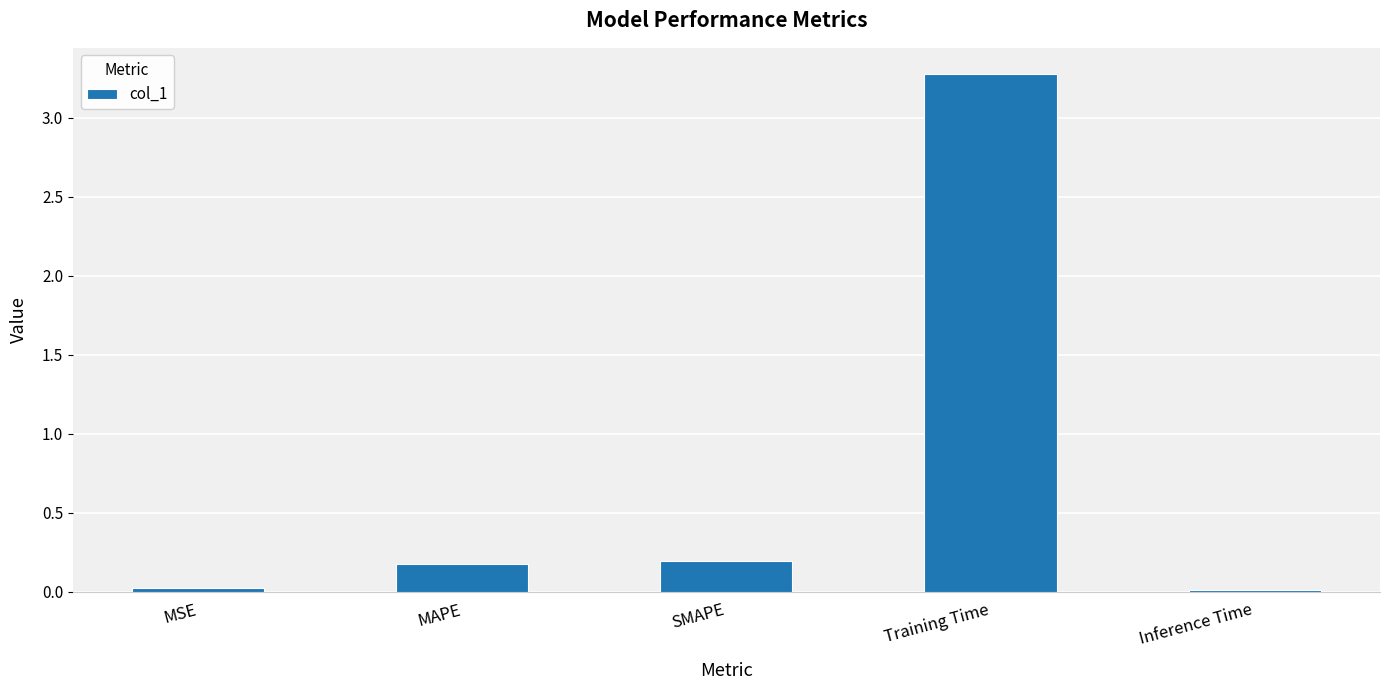

How many distinct data groups are displayed?

1